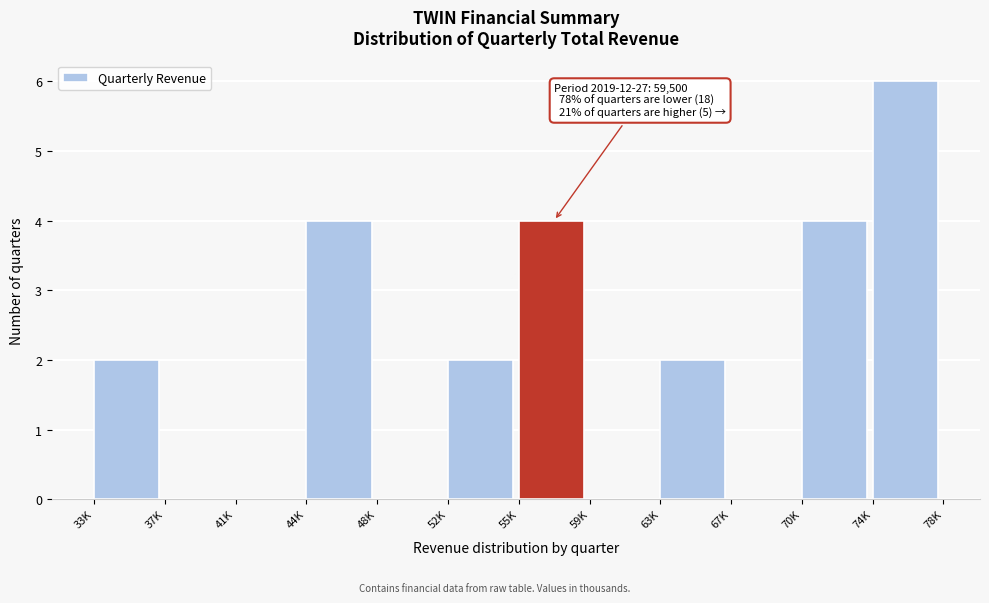

Reading left to right, extract all data points from this chart.

33K=2	37K=0	41K=0	44K=4	48K=0	52K=2	55K=4	59K=0	63K=2	67K=0	70K=4	74K=6